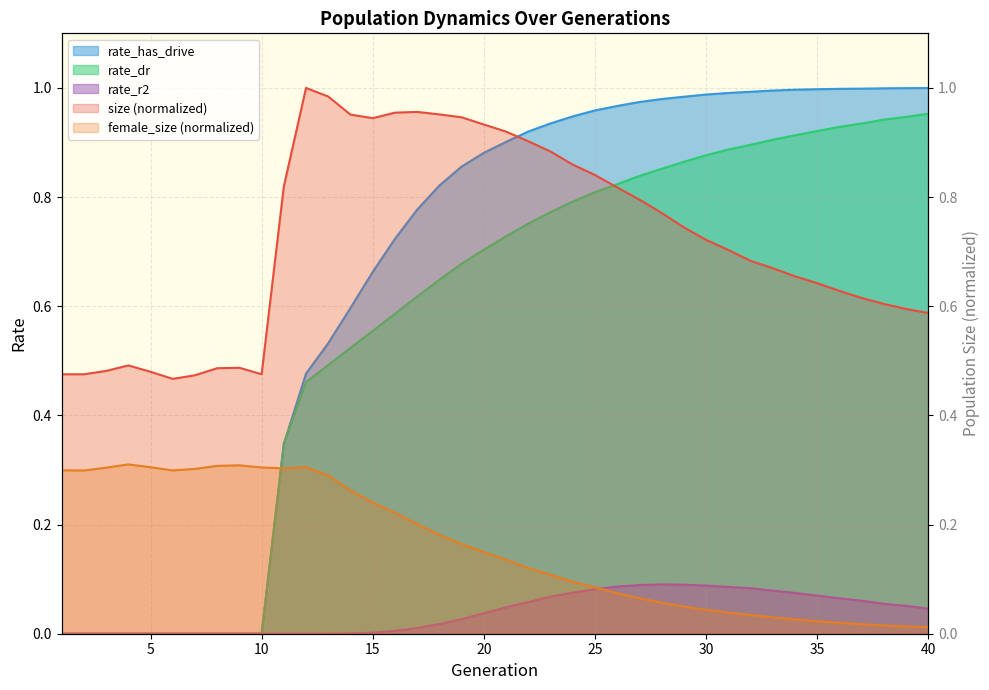

How many series are shown in this chart?

5